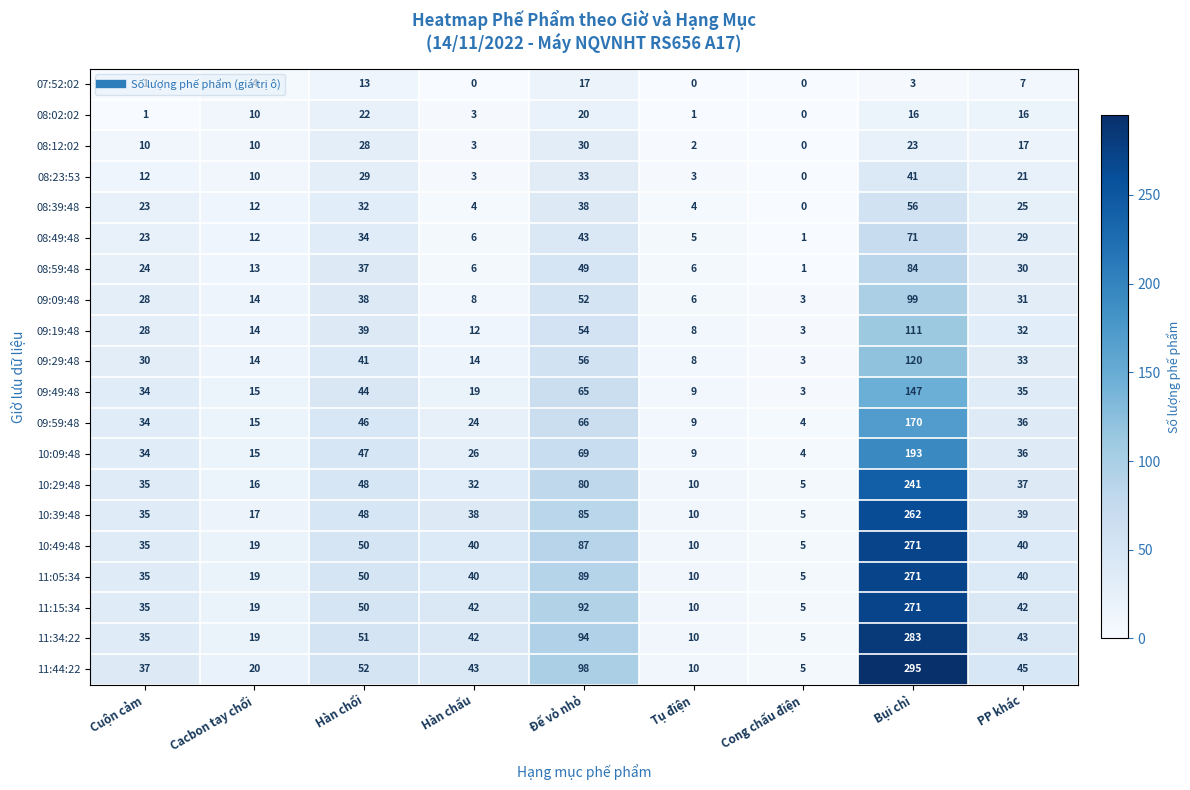

What is the difference between the maximum and second lowest values in the 08:59:48 series?

78